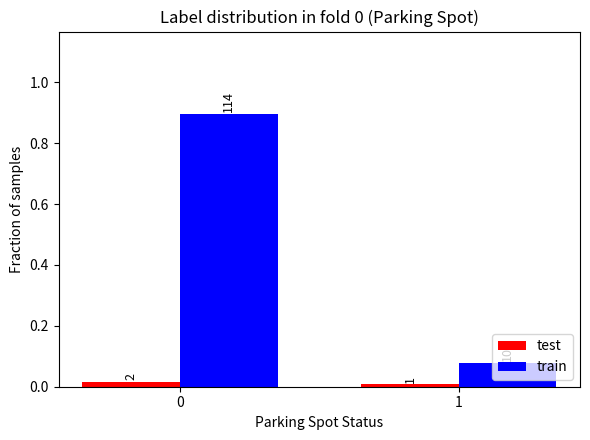

Rank the series by their maximum value, from lowest to highest.

test, train